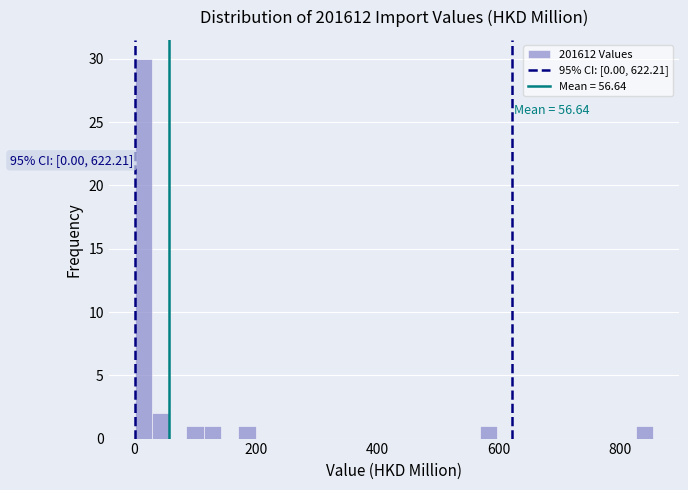

Around what value on the x-axis is the tallest bar? Give the approximate position of its centre, as read against the axis.

20